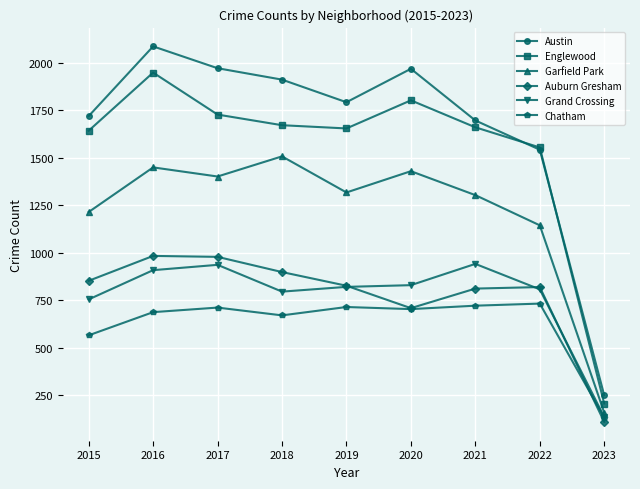

What is the smallest value displayed?

109